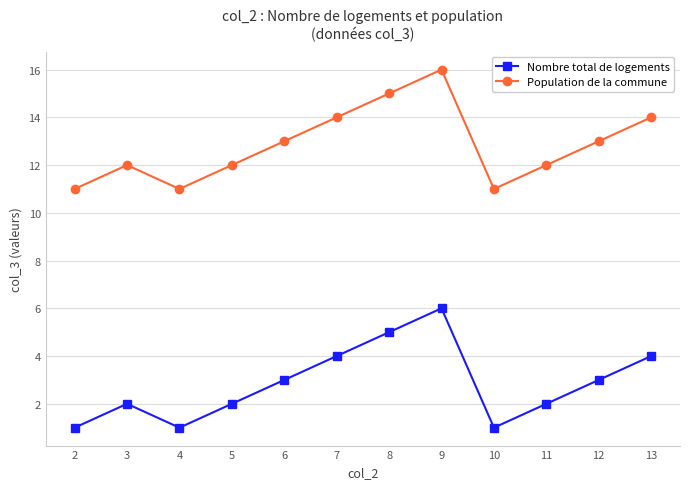

The Population de la commune series shows 16 at 9. True or false?

True